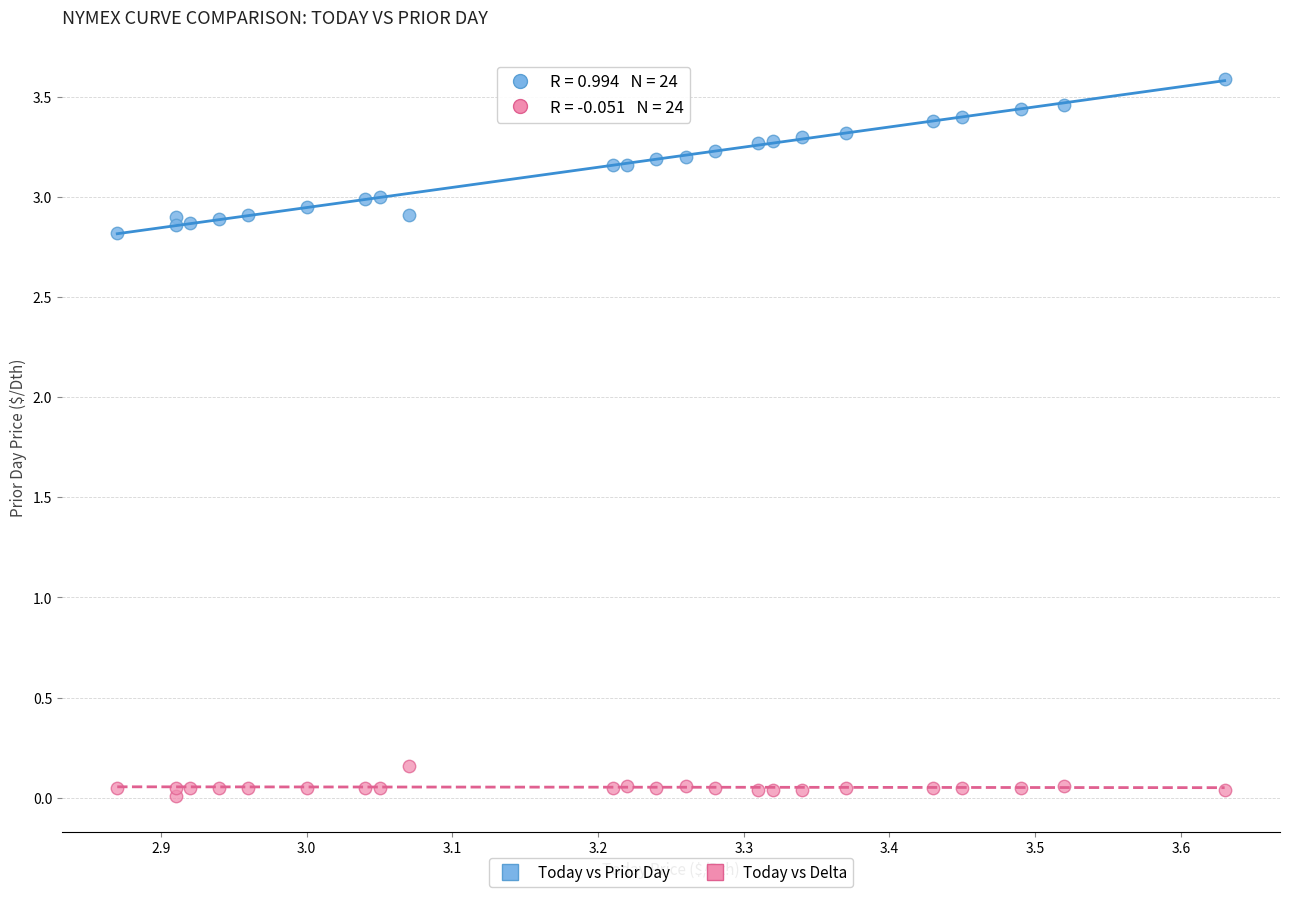

Which series contains the lowest Y value?

Today vs Delta